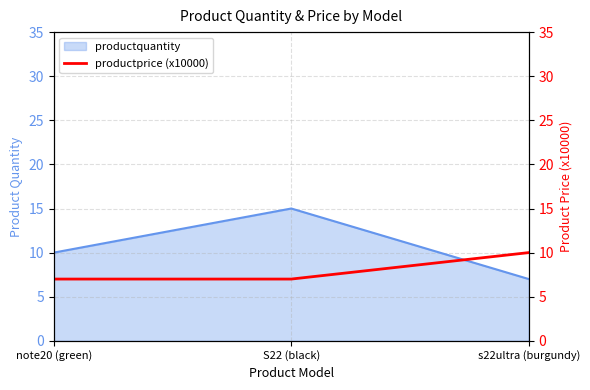

What position from the right is S22 (black)?

2